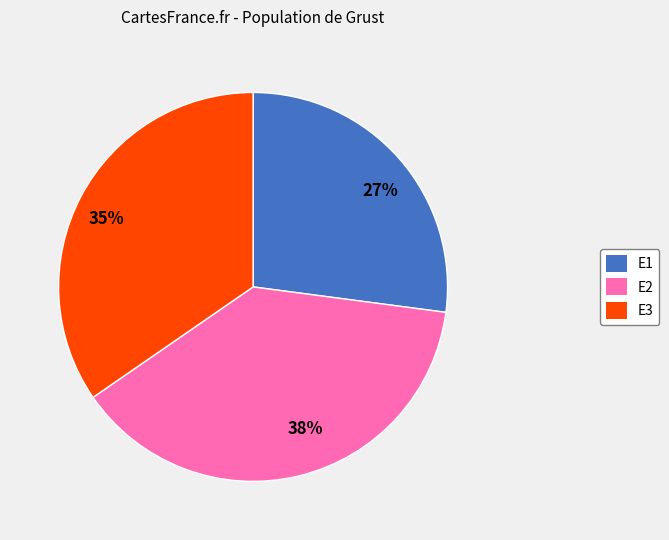

How many slices are in this pie chart?

3